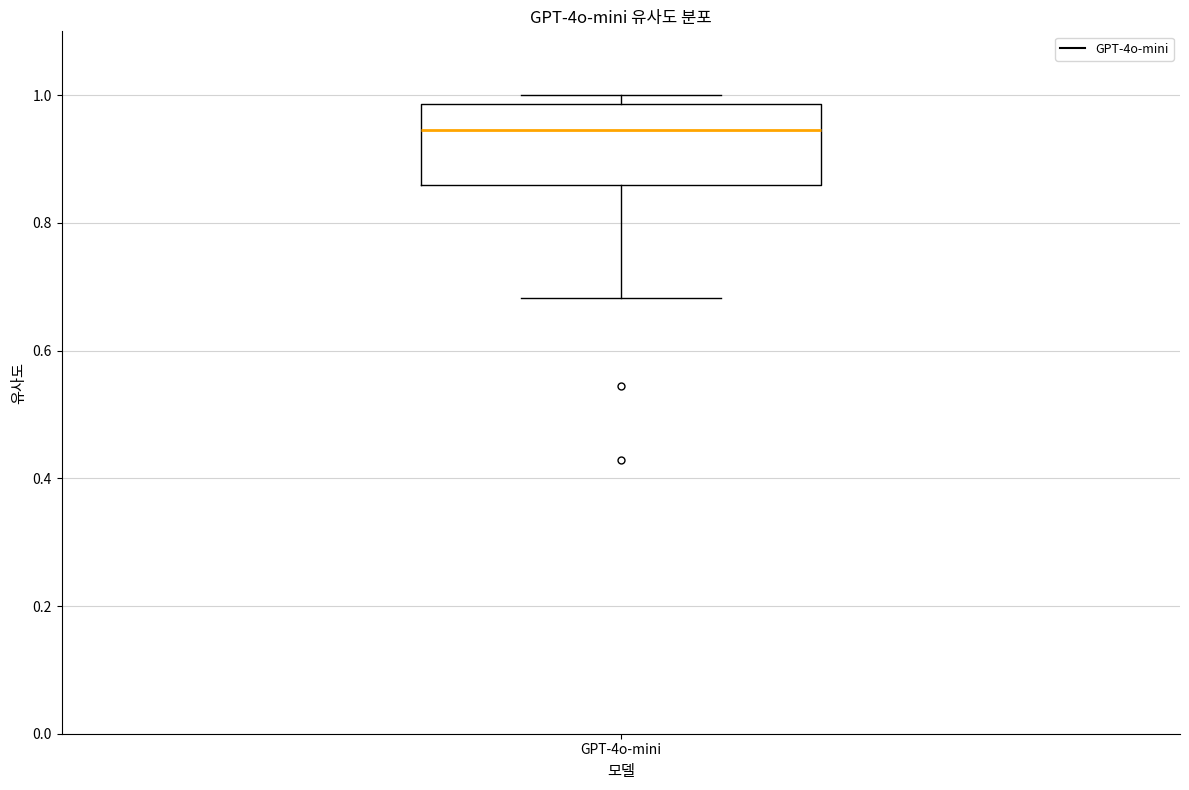

Where does the lower whisker of the box for GPT-4o-mini end on the y-axis? The values are not printed on the chart, so give them approximately, as read against the axis.

0.68